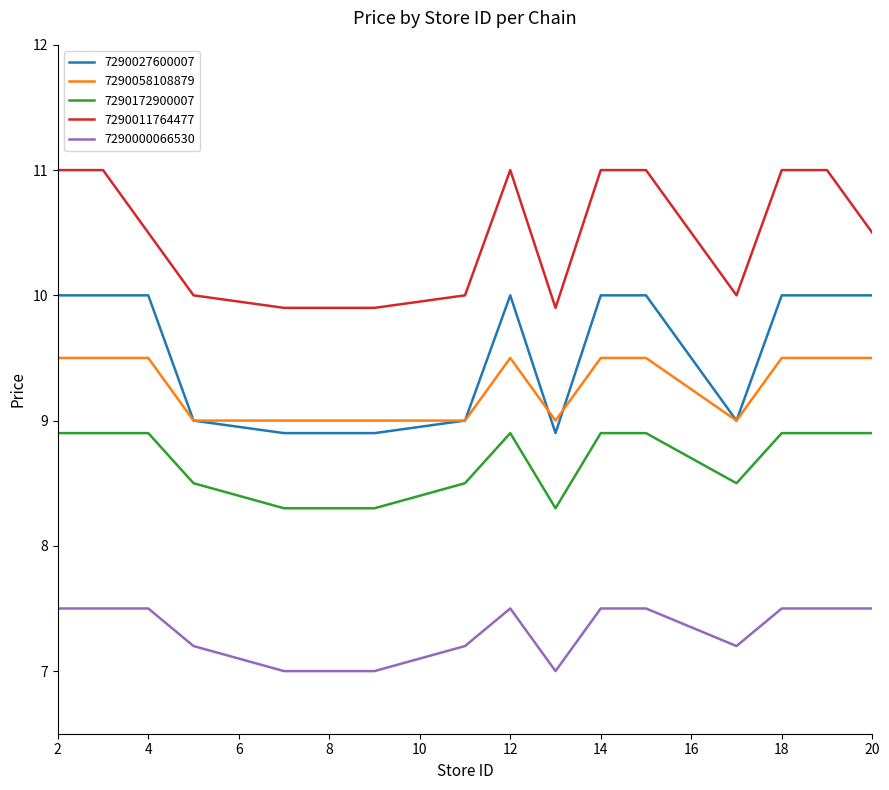

What is the smallest value displayed?

7.0